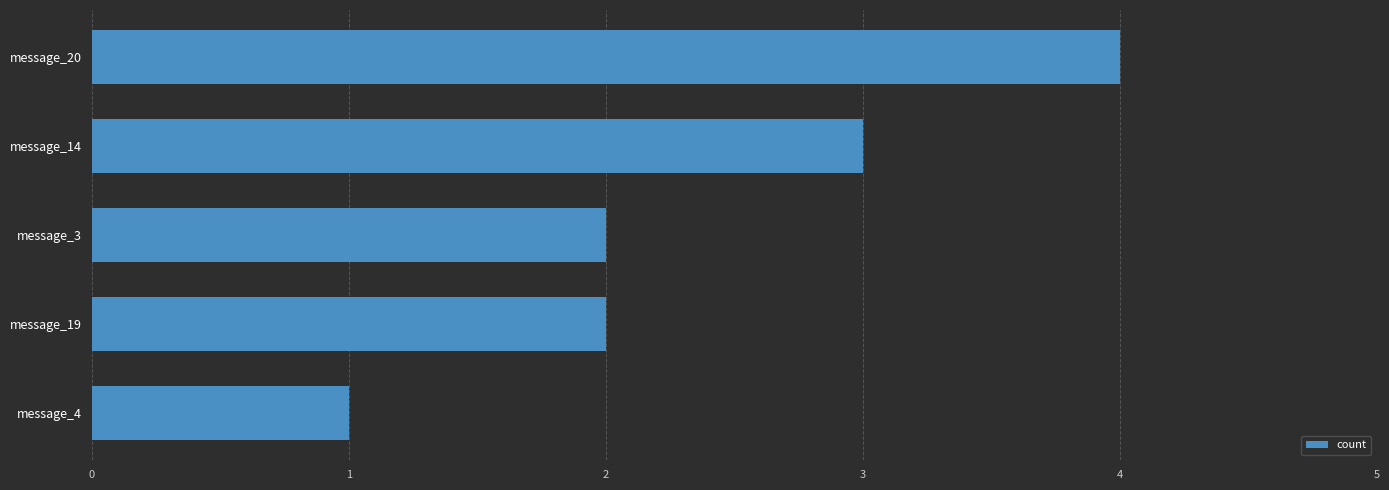

What is the sum of the values at message_20 and message_14?

7